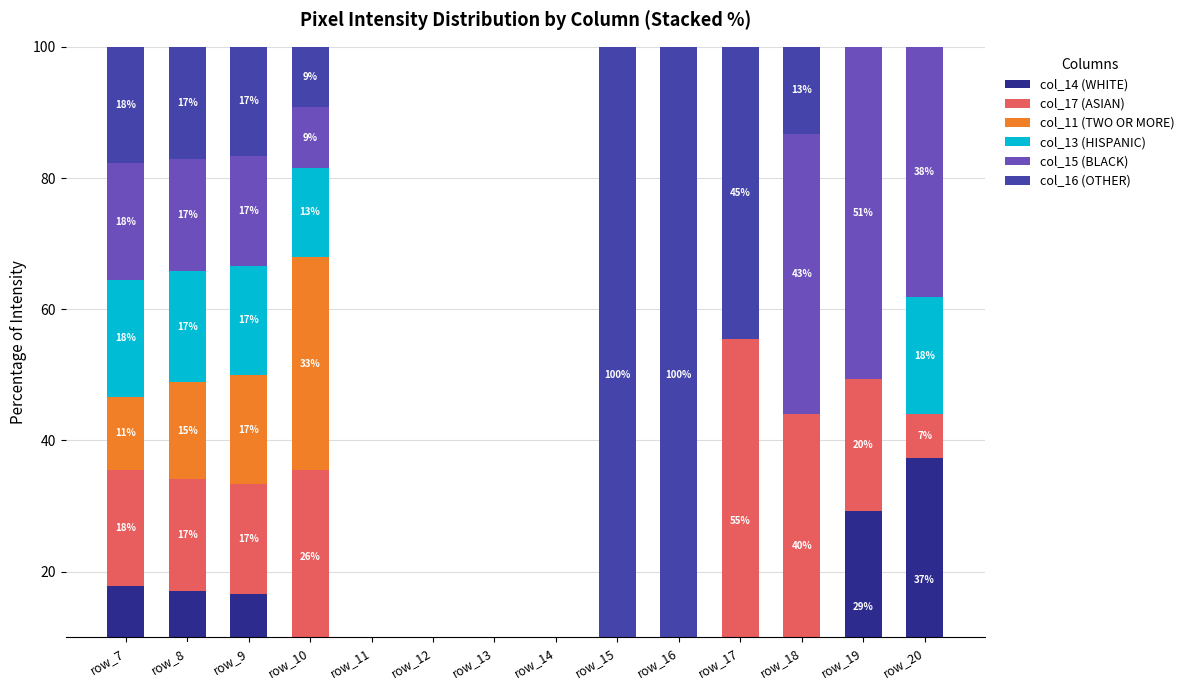

Which series has the widest spread of values?

col_16 (OTHER)